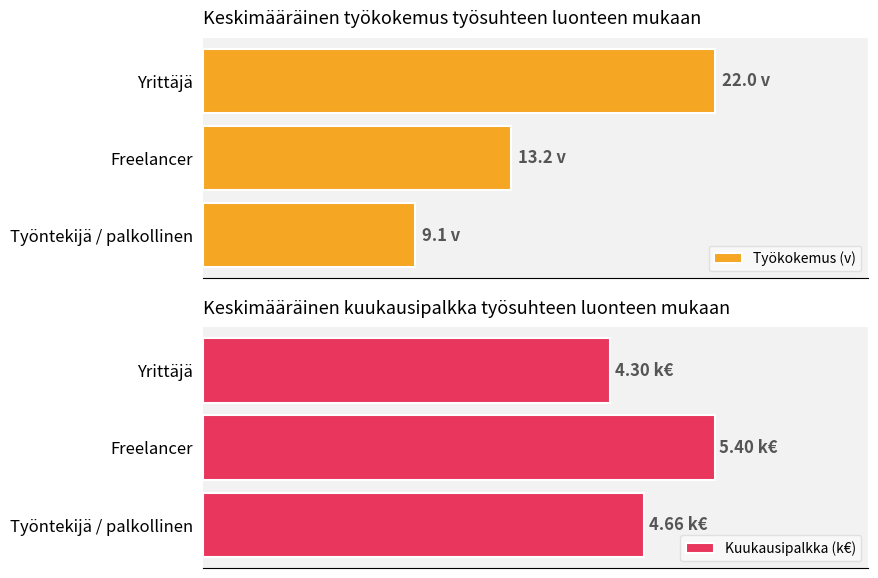

At how many categories does at least one series exceed 9?

3